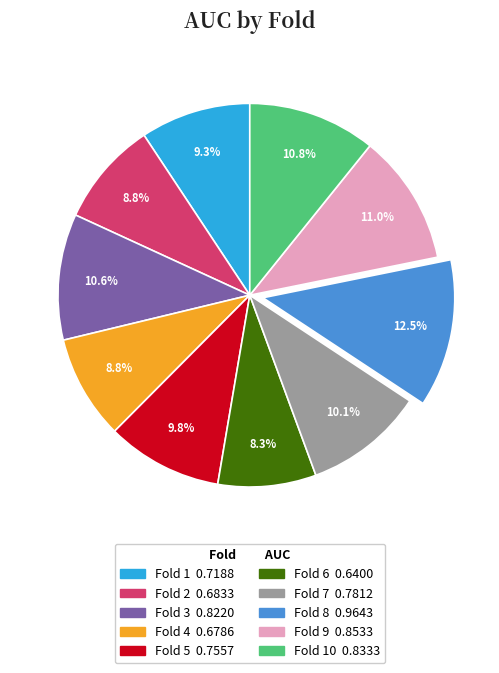

Is there any slice that represents more than half of the pie?

No